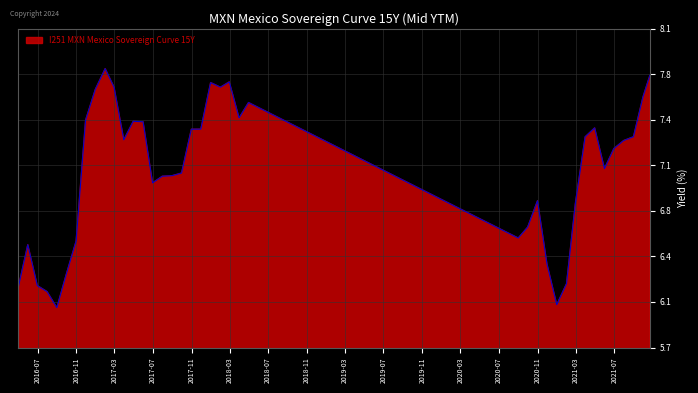

Does the chart have visible grid lines?

Yes